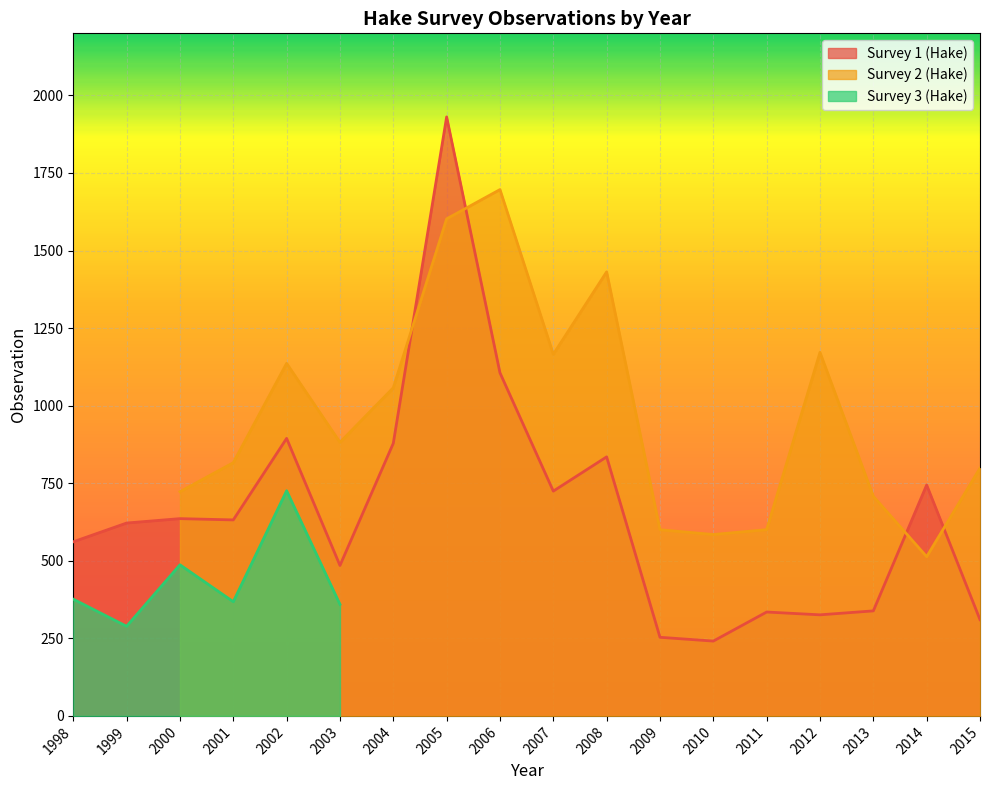

True or false: Survey 1 (Hake) has a value of 894.4 at 2002.

True